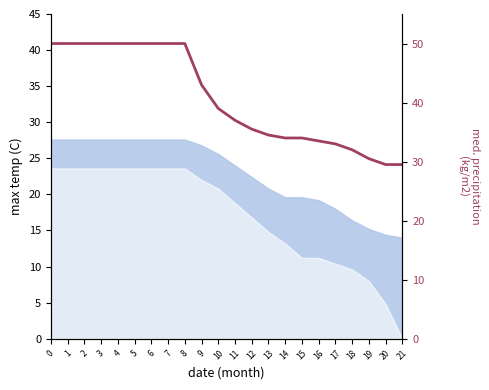

What is the value of the 18th point from the left?

33.0